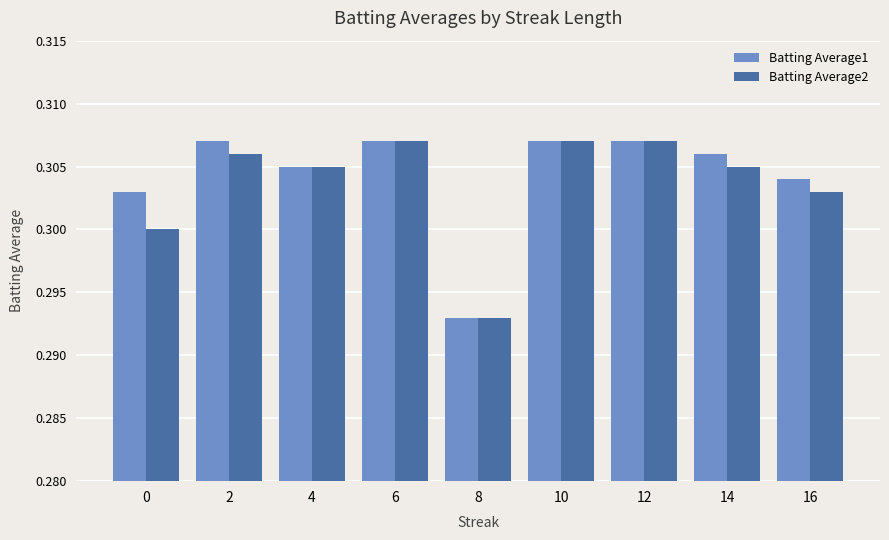

What are all the series names shown in the legend?

Batting Average1, Batting Average2